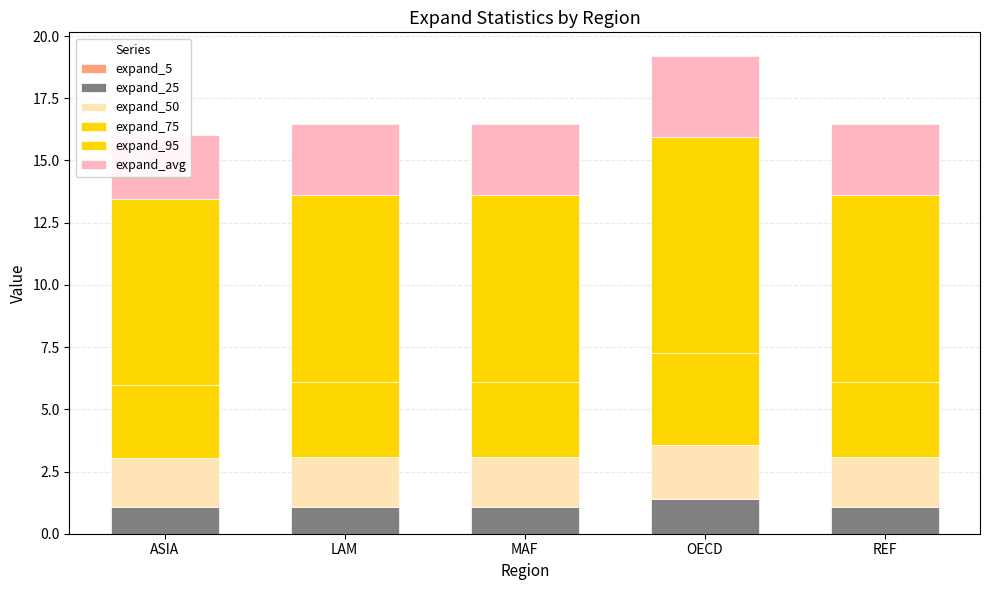

How many series are shown in this chart?

6